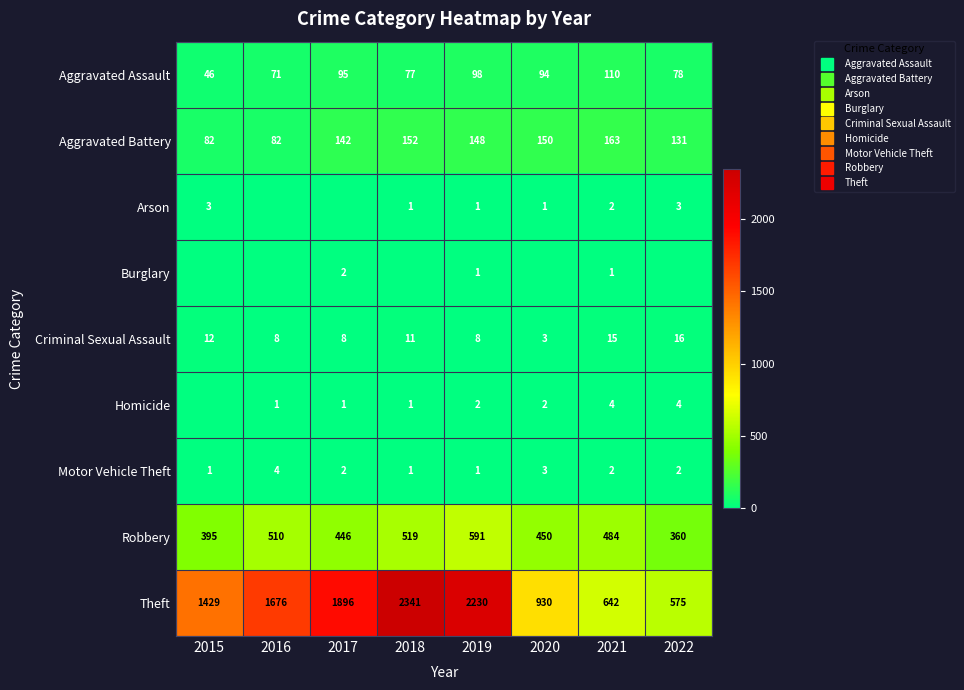

What value does the Aggravated Battery series have at 2016, to the nearest 10?

80